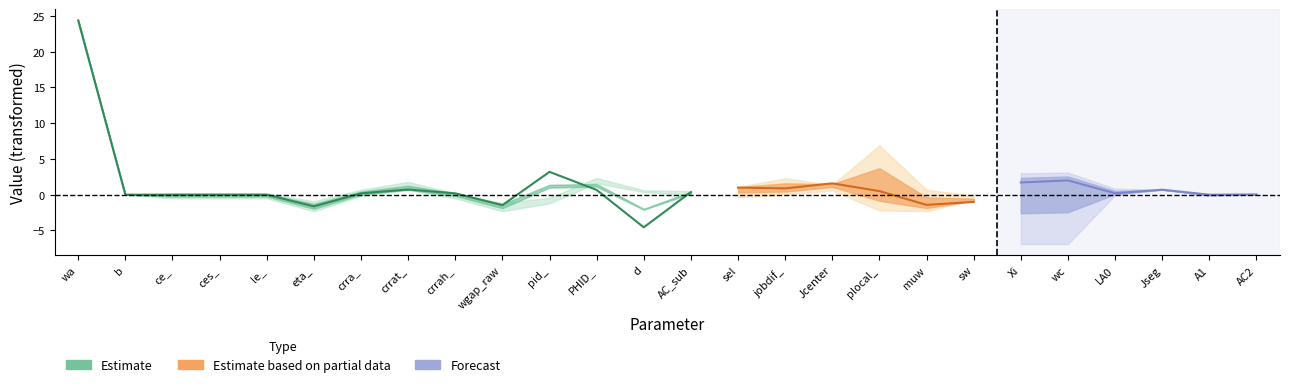

True or false: min has more than 2 points higher than both neighbors.

True